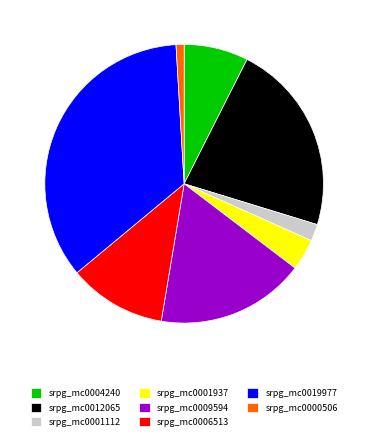

Combined, do srpg_mc0012065 and srpg_mc0006513 account for over 50%?

No